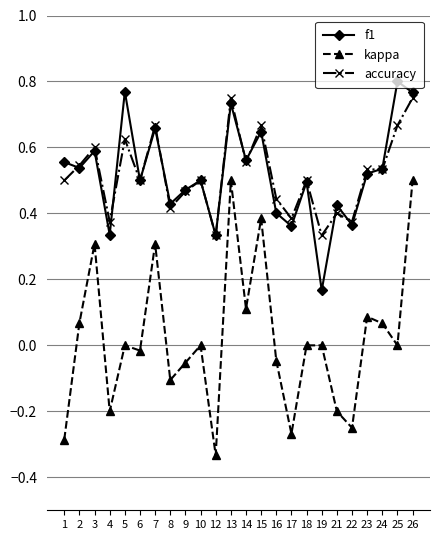

In f1, how many points are lower than both neighbors (excluding endpoints)?

9